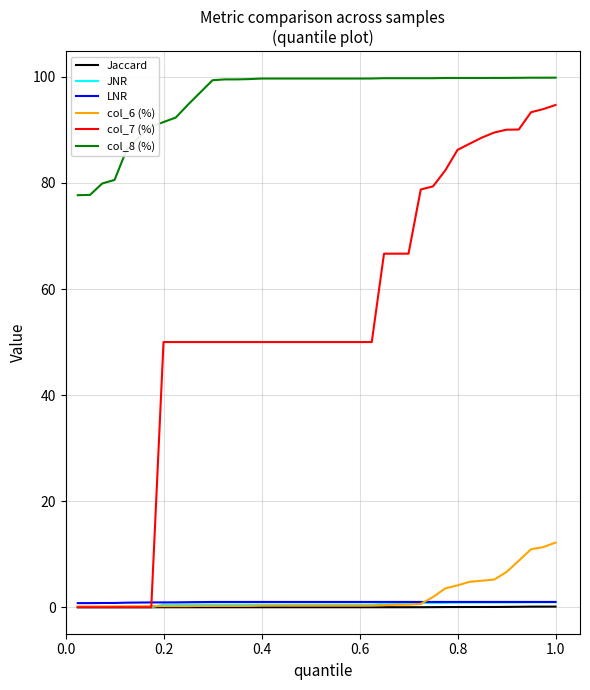

Which series has the widest spread of values?

col_7 (%)